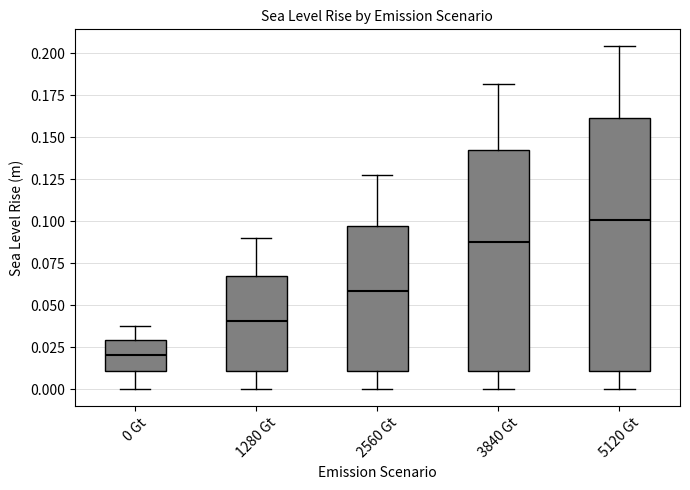

Which box has the highest median line?

5120 Gt